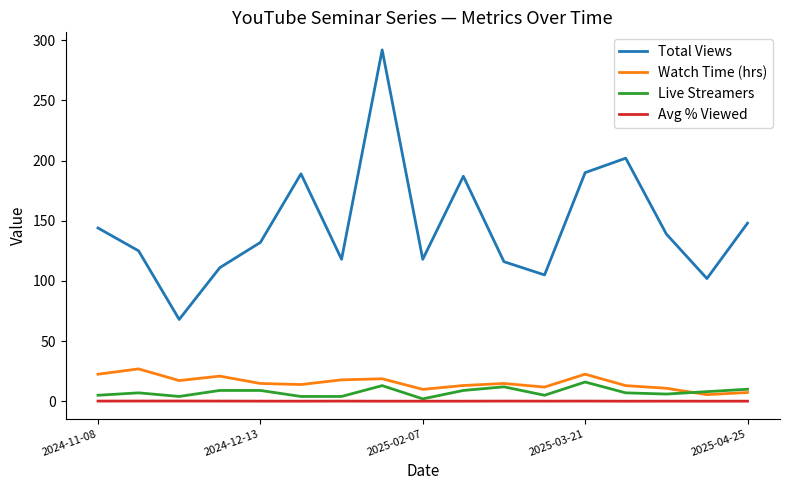

Does the chart have visible grid lines?

No